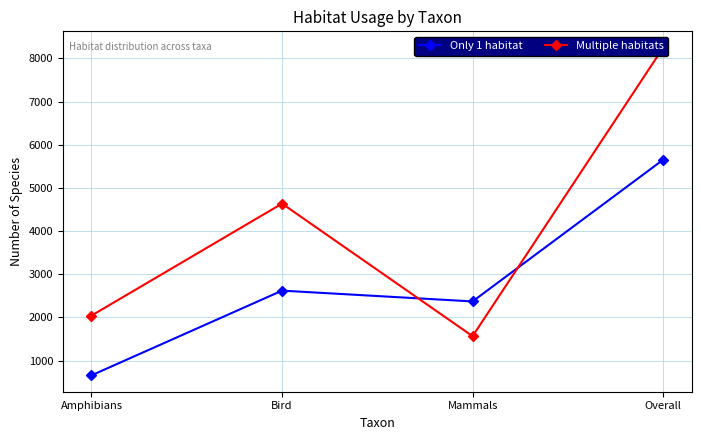

At how many categories does at least one series exceed 7868?

1